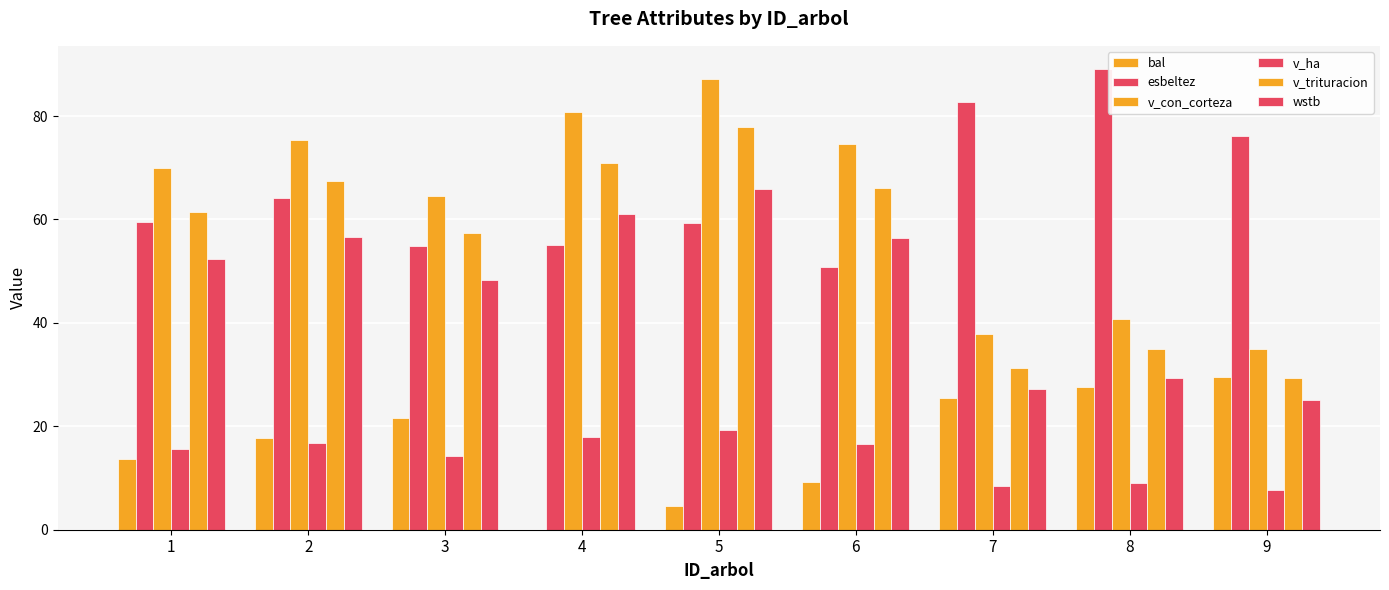

How many groups of bars are there?

9